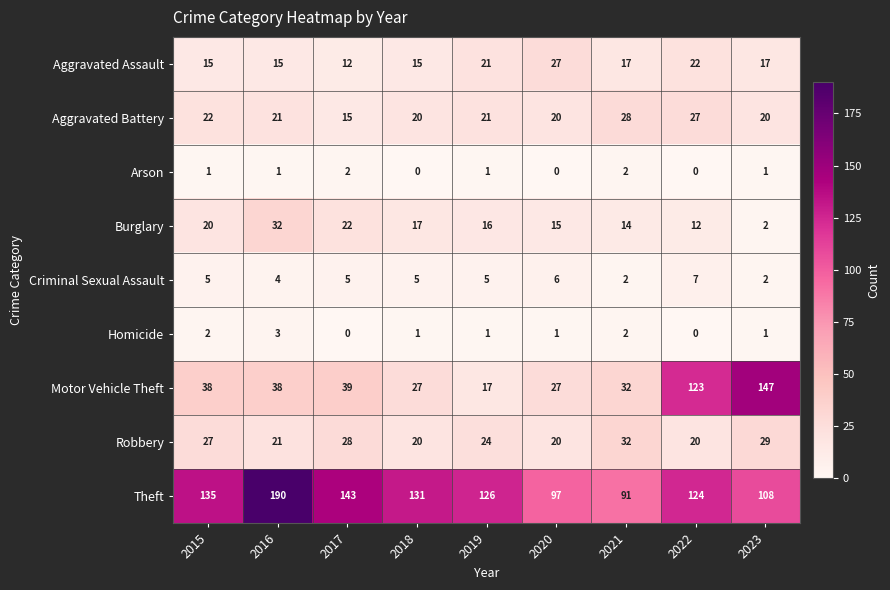

The value of Burglary at 2023 is 3. True or false?

False